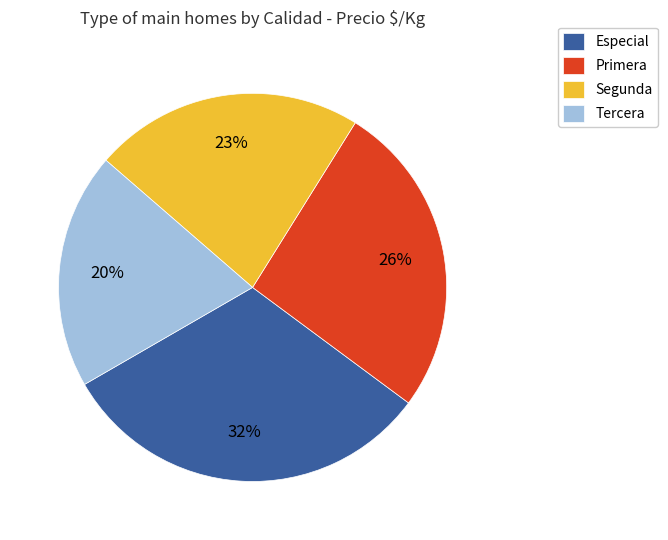

To the nearest percent, what is the difference between the largest and smallest slice percentages?

12%